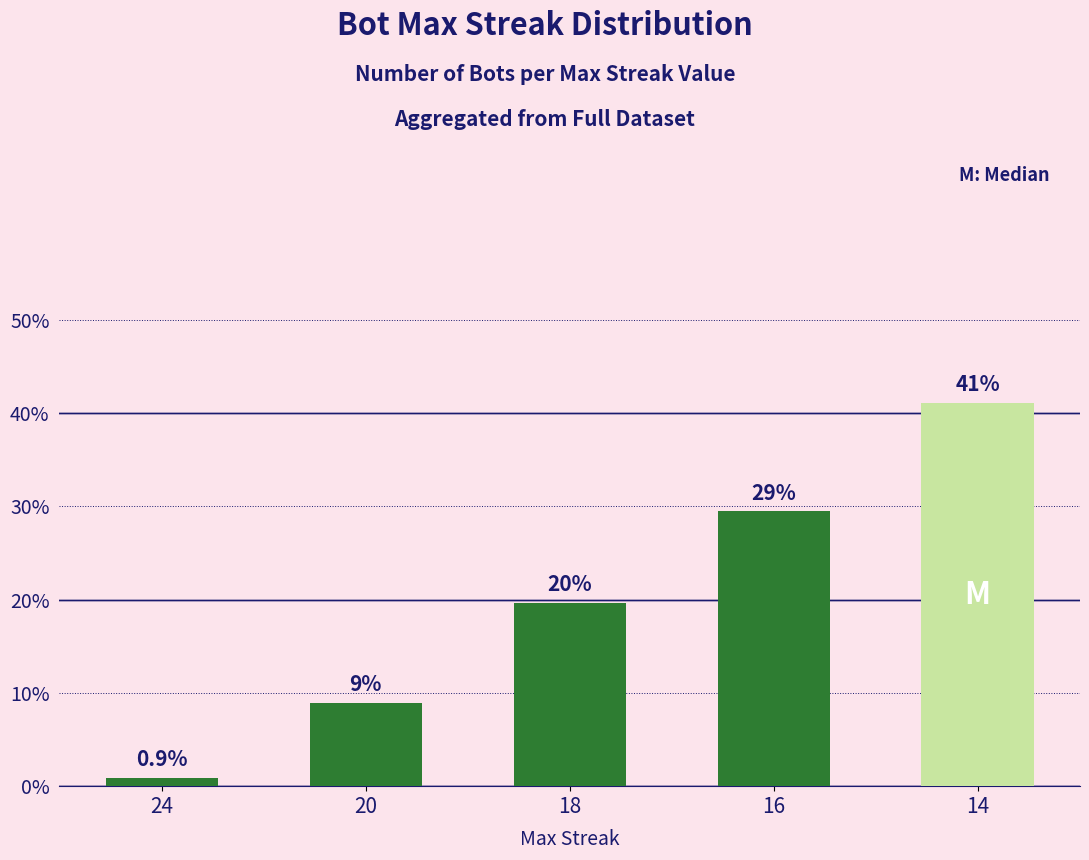

Does the chart contain any negative values?

No